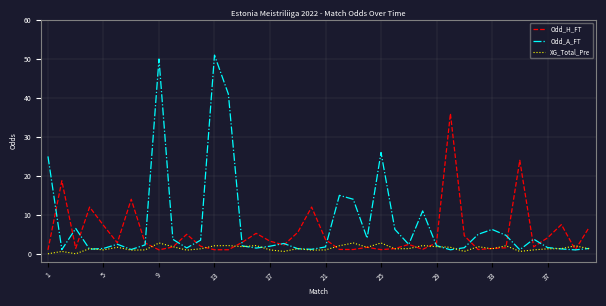

Which series has the largest total across all categories?

Odd_A_FT